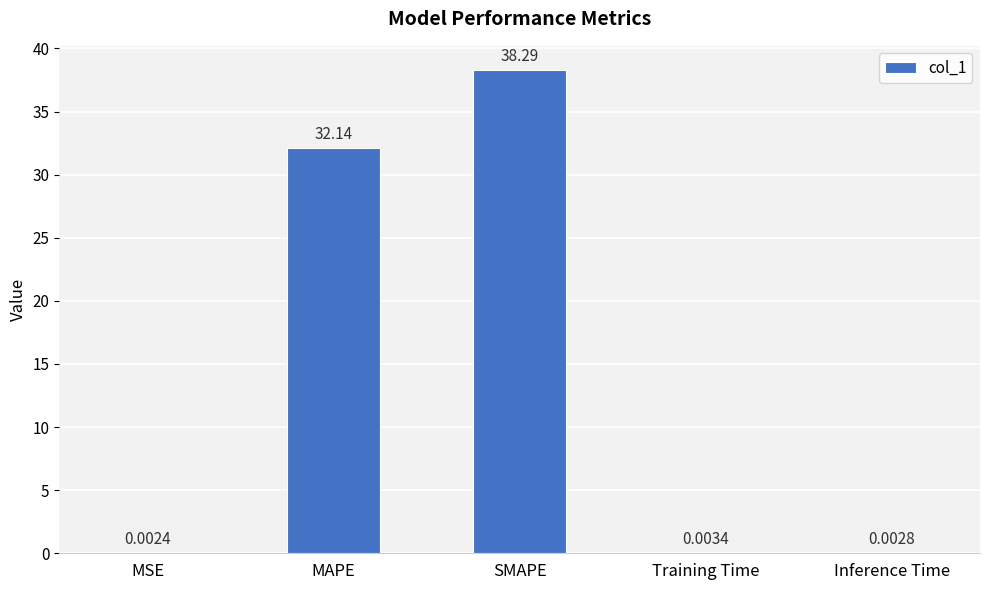

The chart shows a value of 26.8 at SMAPE. True or false?

False